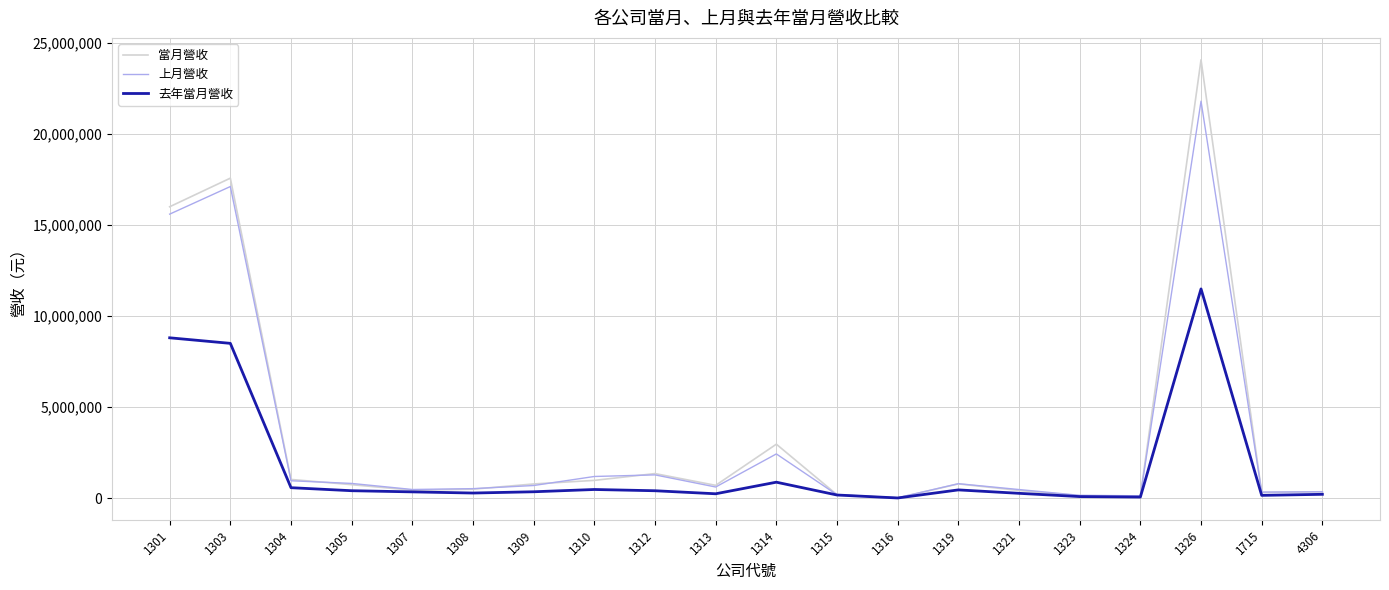

True or false: 上月營收 has more than 1 points higher than both neighbors.

True